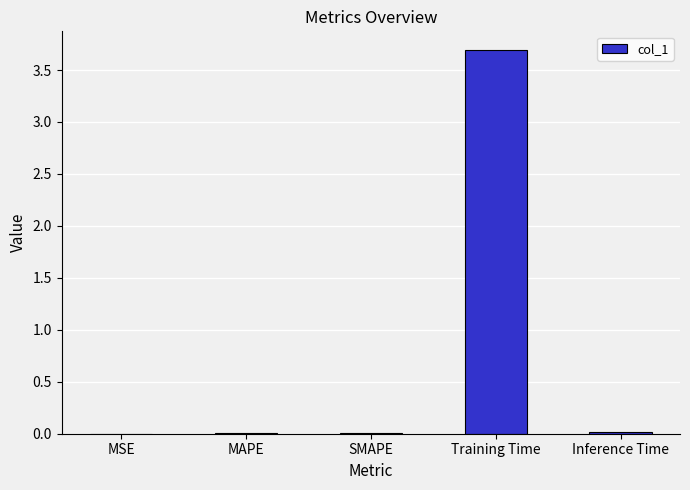

Are the bars horizontal?

No